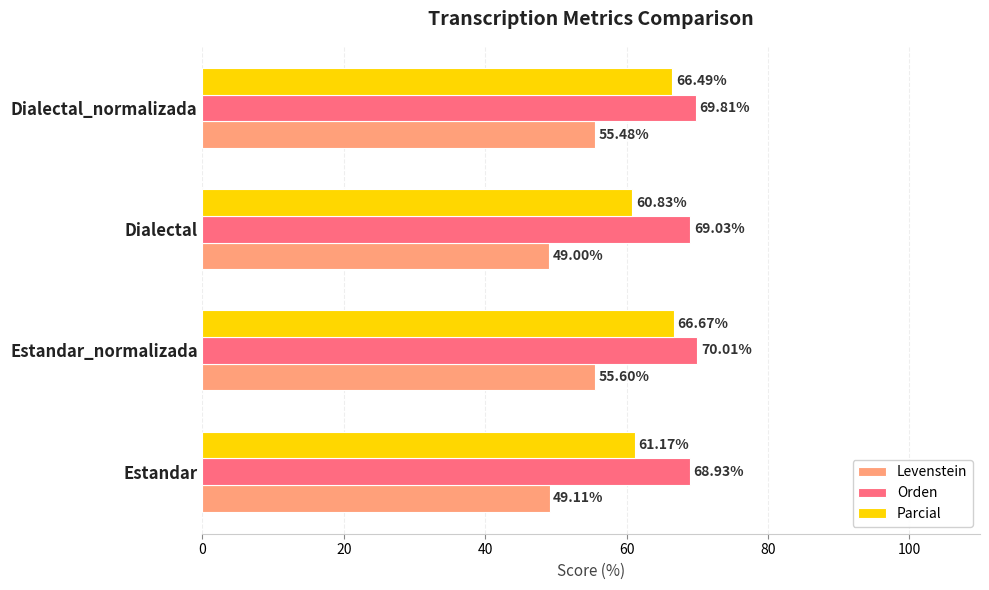

At which label does Levenstein reach its peak?

Estandar_normalizada